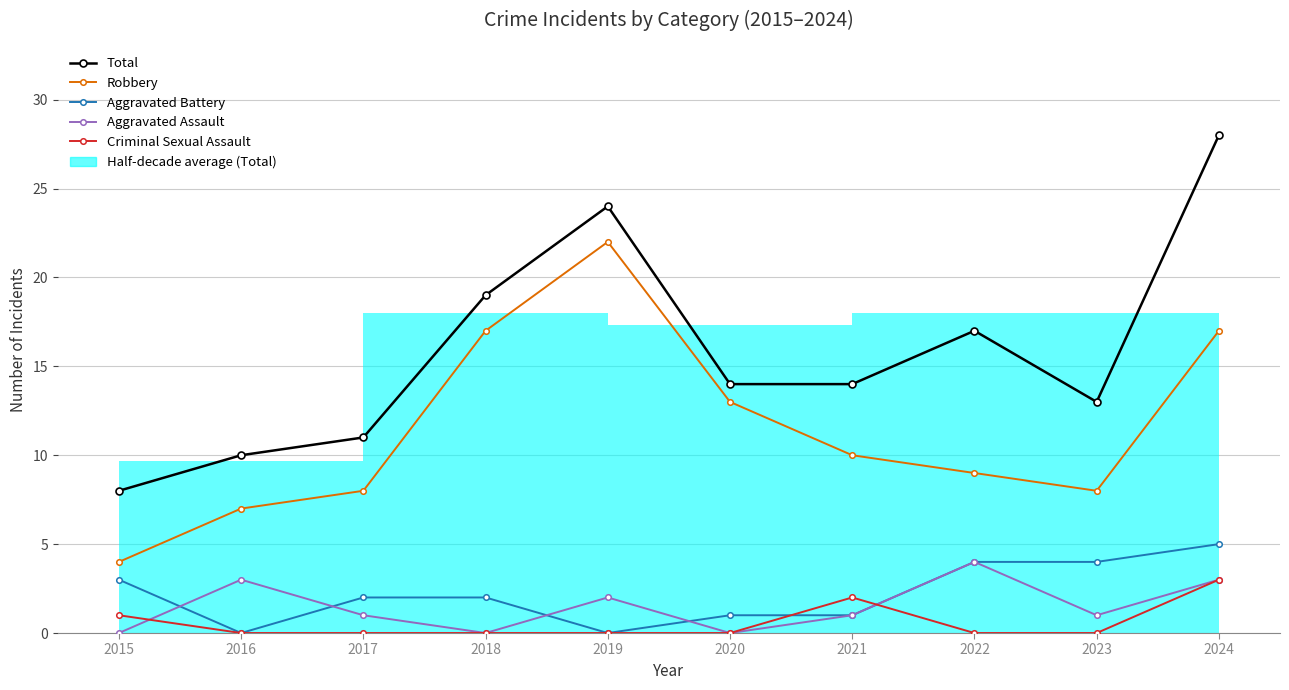

List the labels in order of Total value, smallest first.

2015, 2016, 2017, 2023, 2020, 2021, 2022, 2018, 2019, 2024